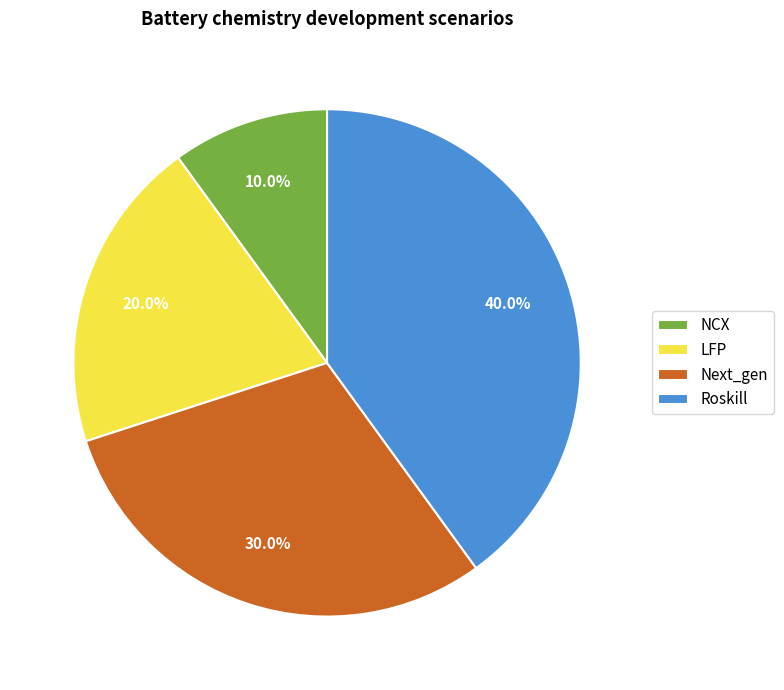

Is it true that LFP is 7% of the pie?

False